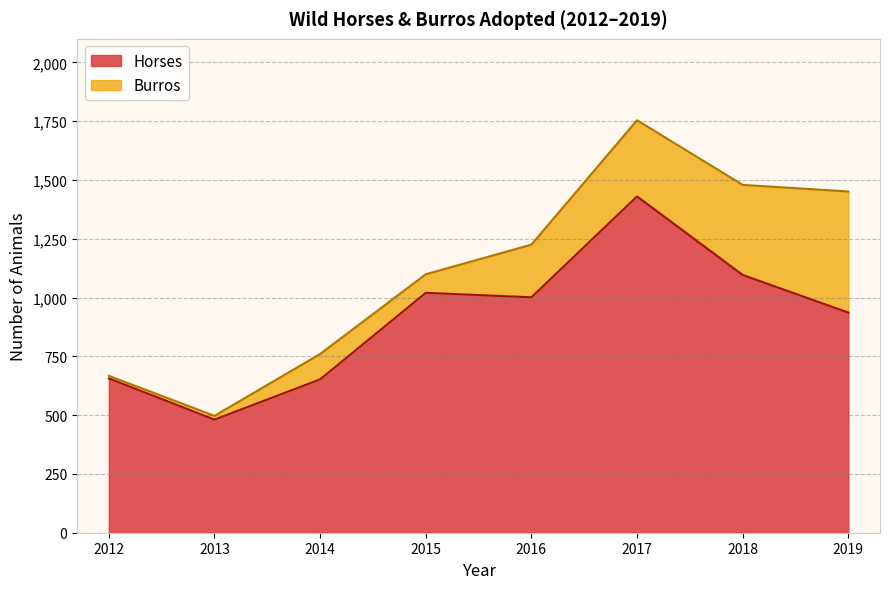

Where is the data nearest to the value 955?

2019